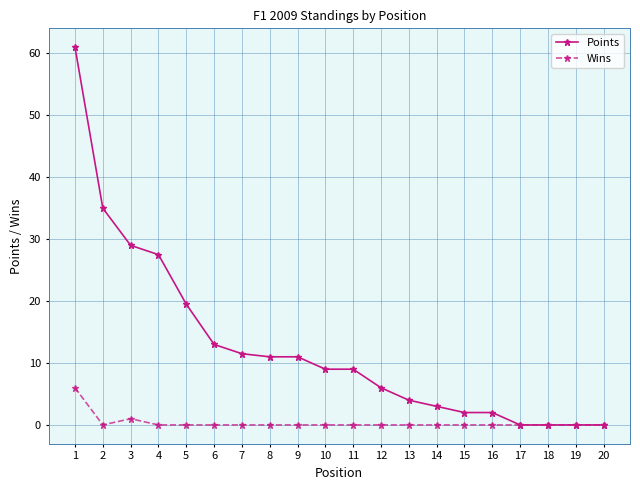

Reading left to right, extract all data points from this chart.

Points: 61.0	35.0	29.0	27.5	19.5	13.0	11.5	11.0	11.0	9.0	9.0	6.0	4.0	3.0	2.0	2.0	0.0	0.0	0.0	0.0
Wins: 6.0	0.0	1.0	0.0	0.0	0.0	0.0	0.0	0.0	0.0	0.0	0.0	0.0	0.0	0.0	0.0	0.0	0.0	0.0	0.0